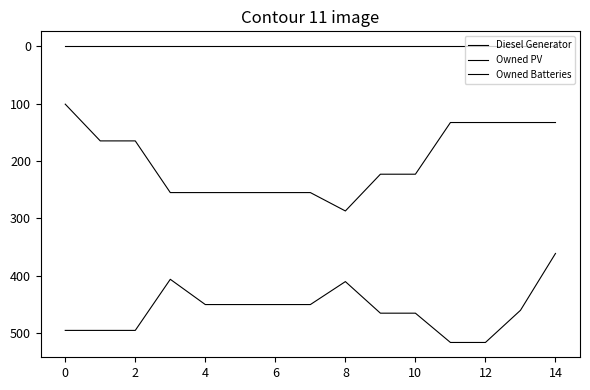

True or false: Owned Batteries and Diesel Generator intersect in this chart.

False